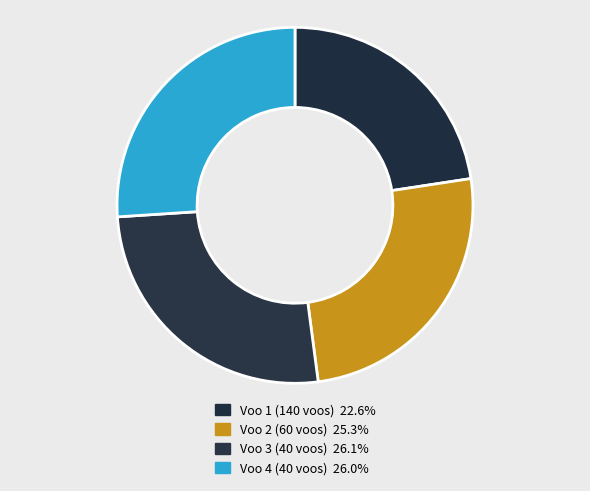

What percentage is the Voo 1 (140 voos) slice, to the nearest percent?

23%